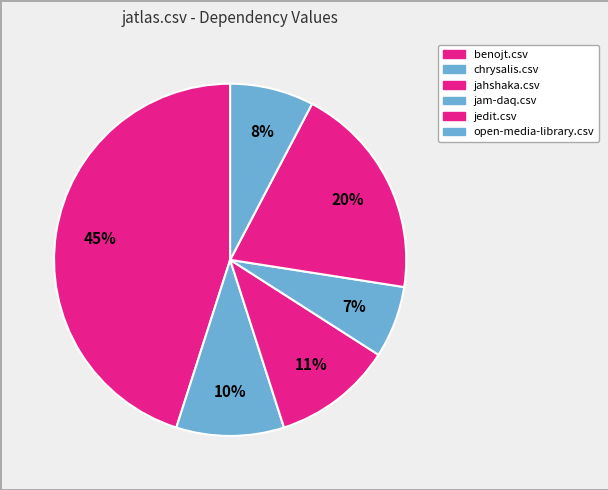

Count the number of slices in the pie.

6